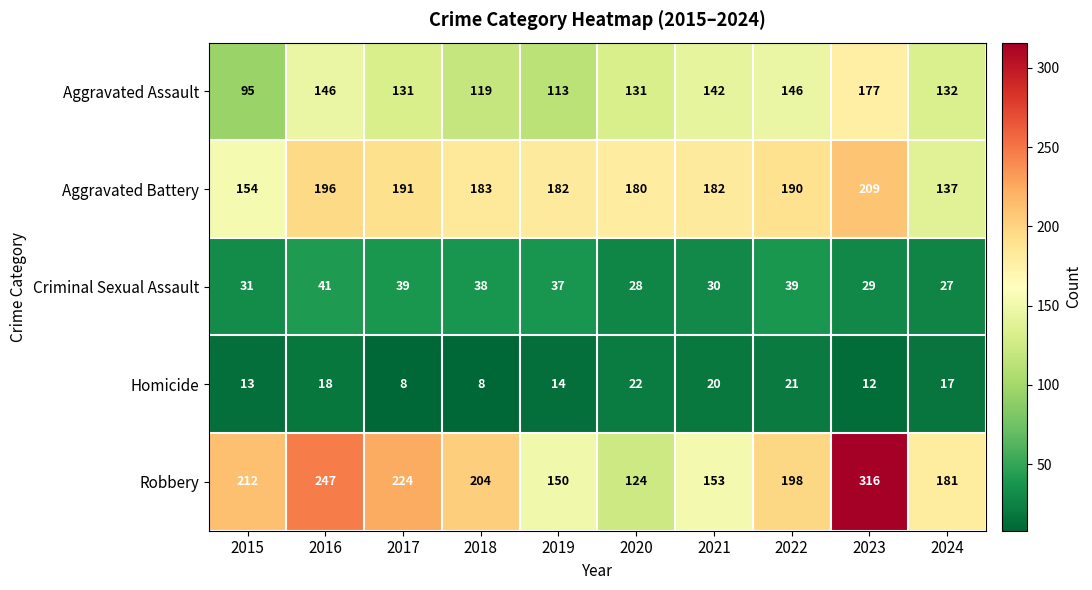

Rank the series by their maximum value, from lowest to highest.

Homicide, Criminal Sexual Assault, Aggravated Assault, Aggravated Battery, Robbery